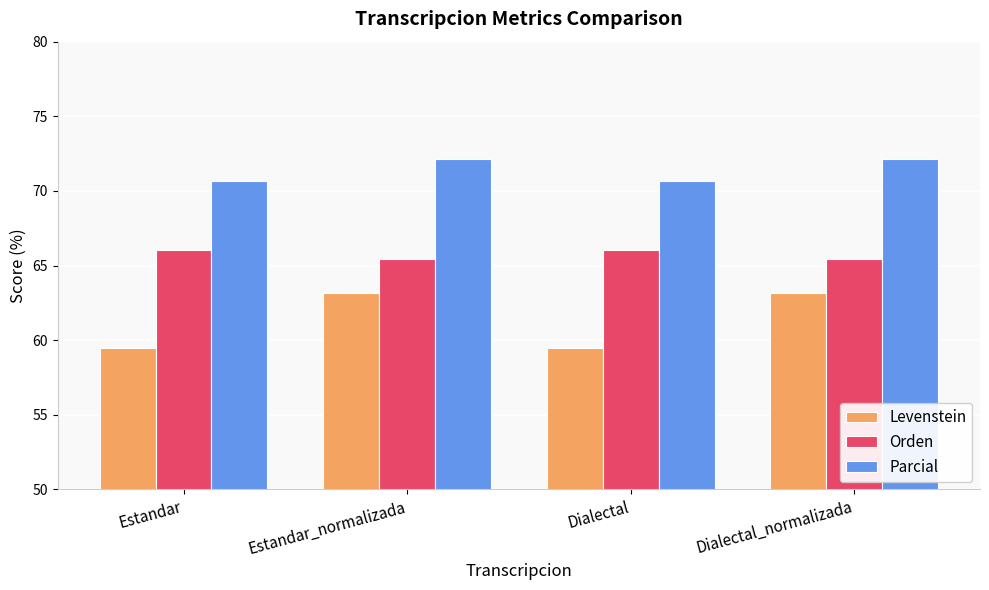

Rank the series at Estandar from lowest to highest value.

Levenstein, Orden, Parcial